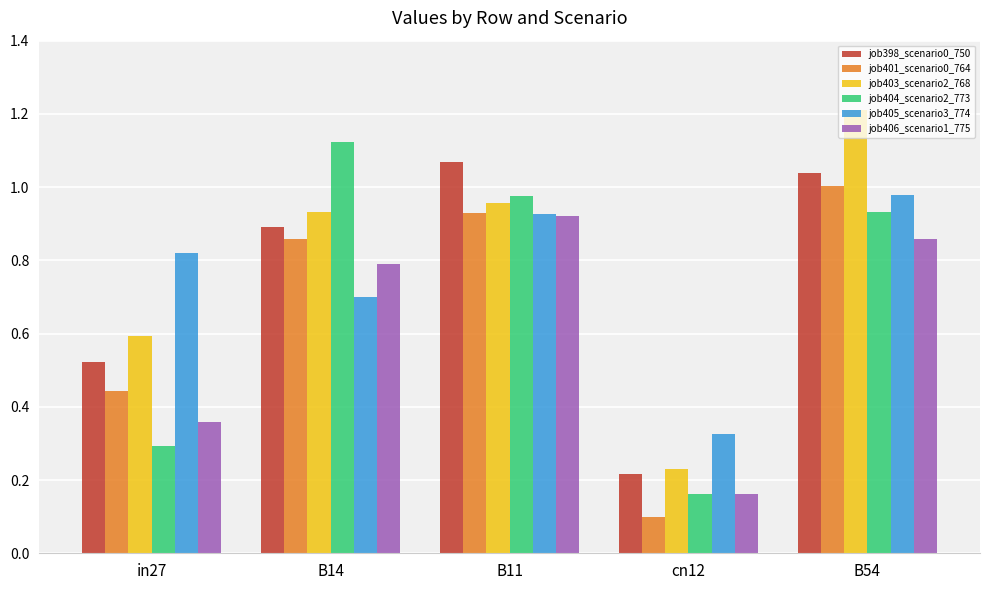

What is the maximum value for job403_scenario2_768?

1.2